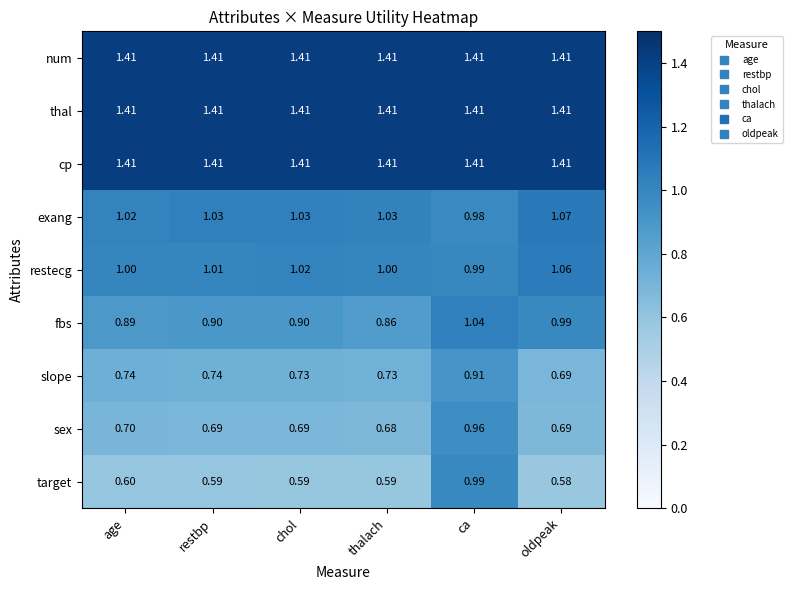

Where is slope nearest to the value 0?

oldpeak